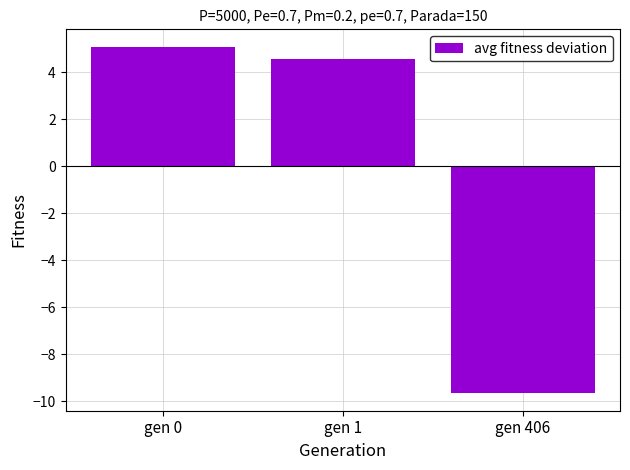

What is the difference between the values at gen 1 and gen 0?

0.5